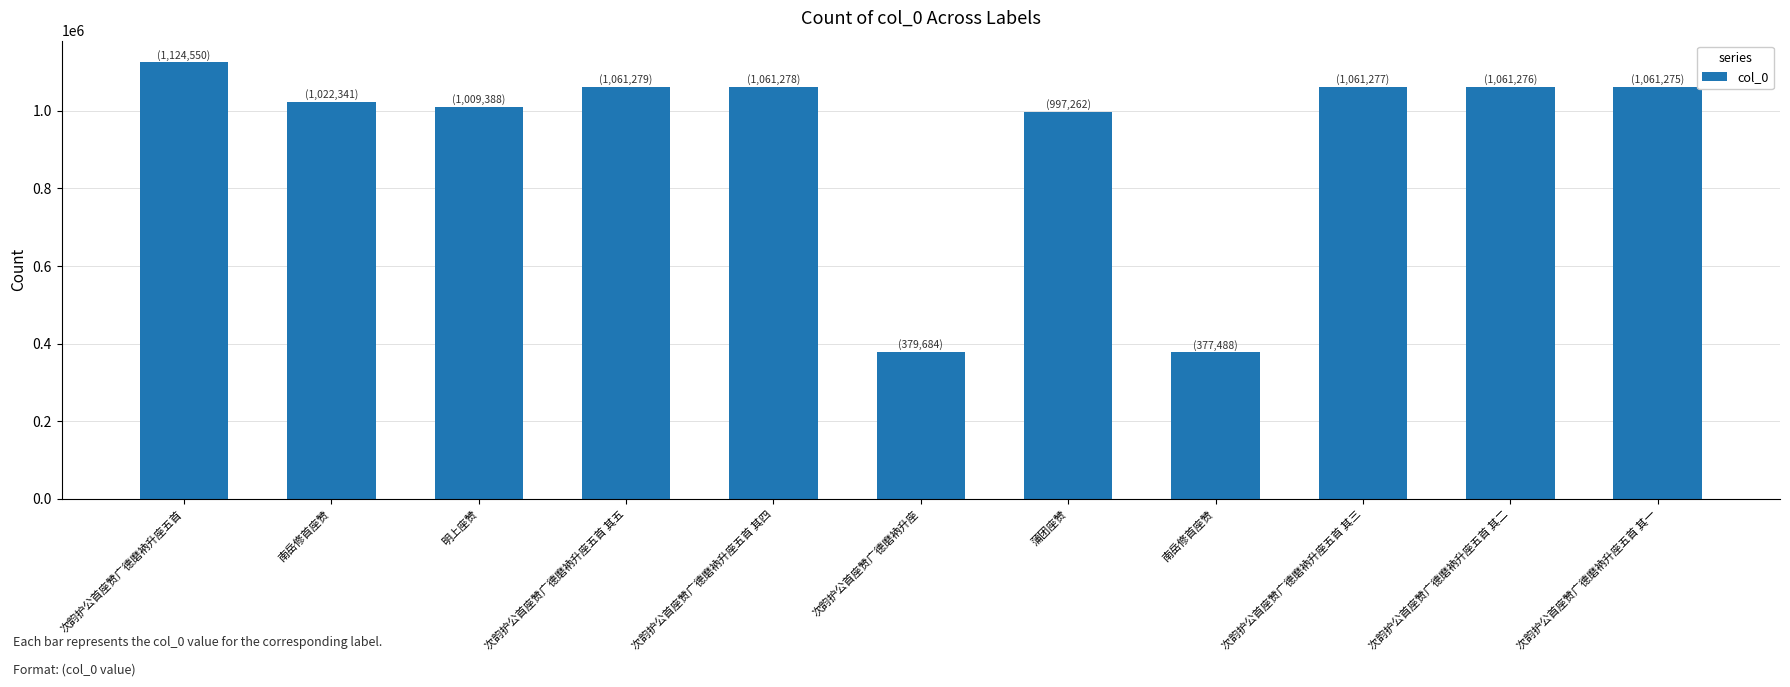

How many data points does each series have?

11